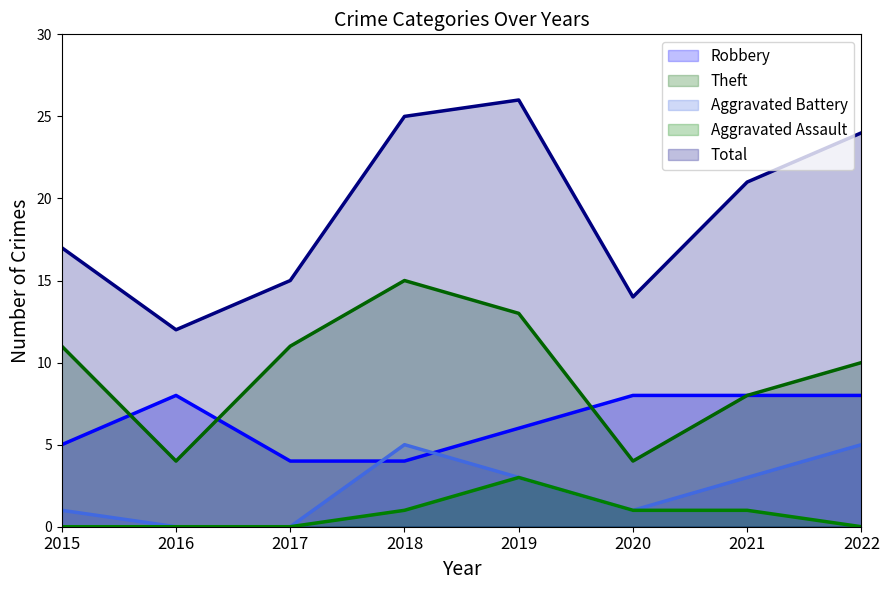

At which category does the chart reach its minimum across all series?

2016